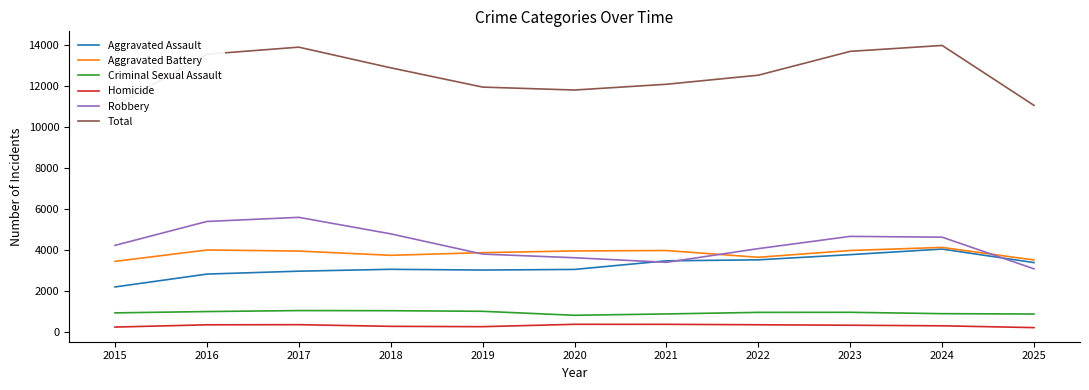

What is the maximum value shown in the chart?

13969